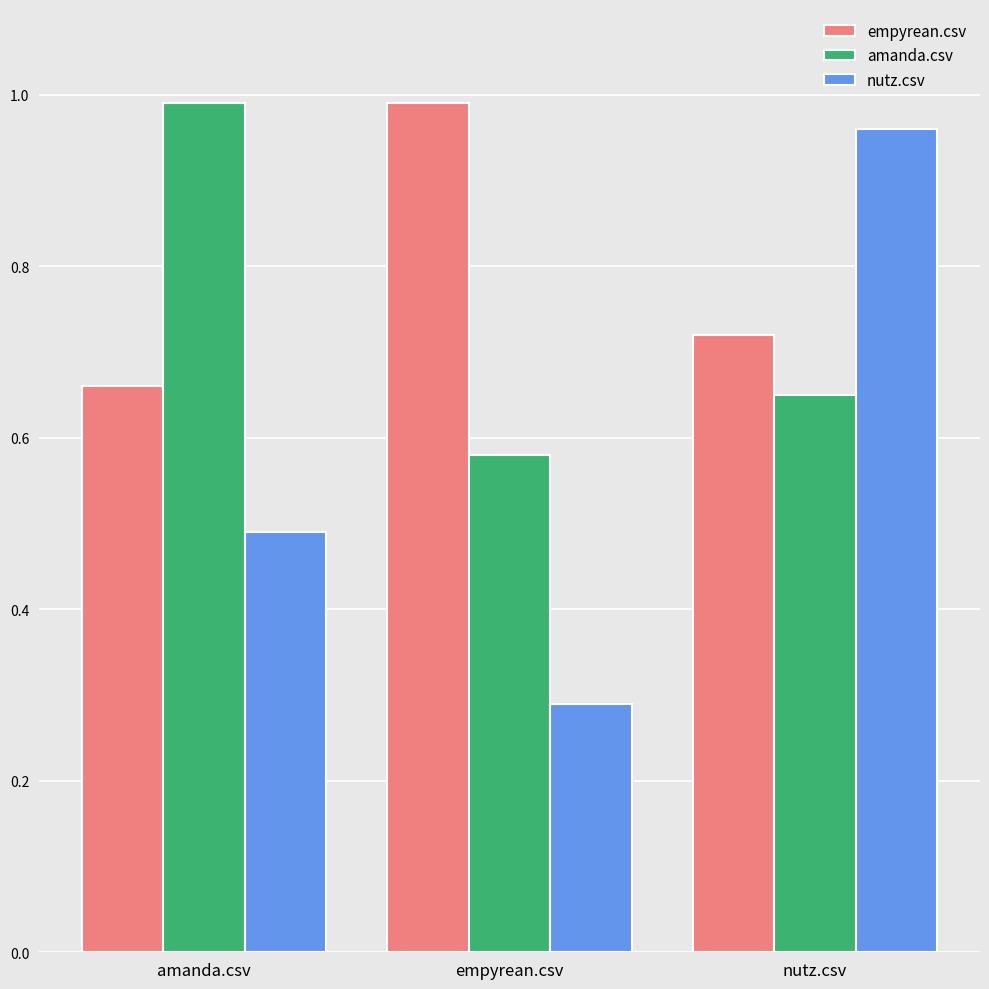

Which category has the lowest value across all series?

empyrean.csv